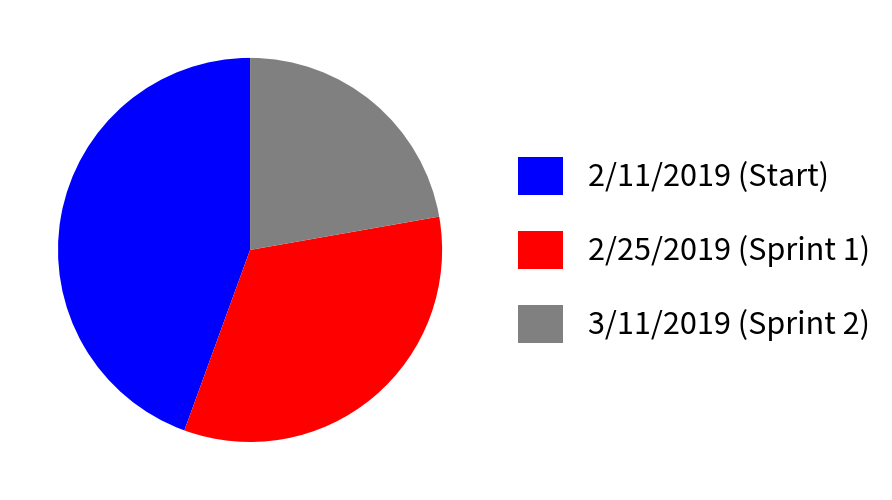

Count the number of slices in the pie.

3